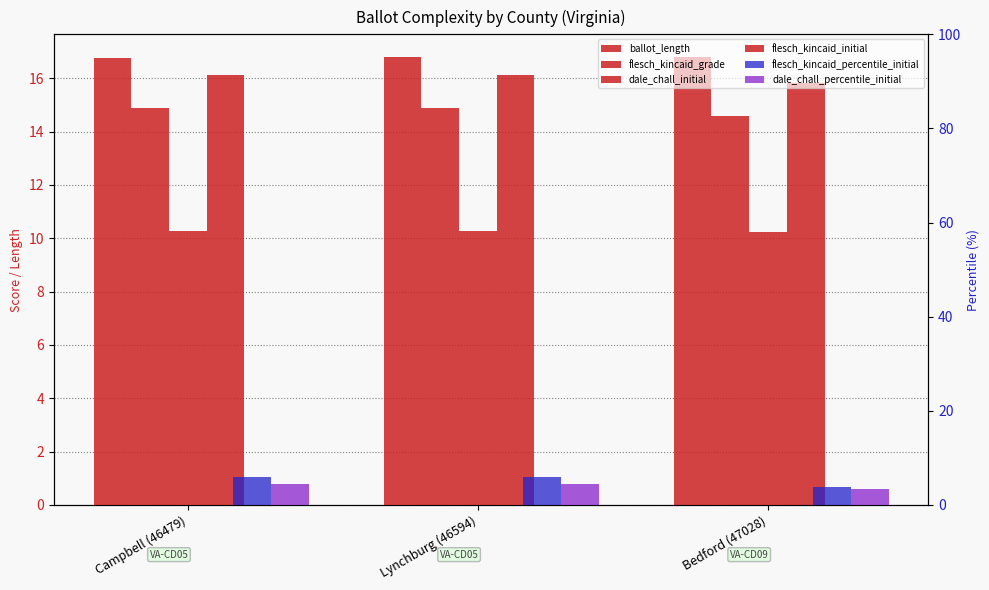

Between Bedford (47028) and Lynchburg (46594), which is larger?

Bedford (47028)